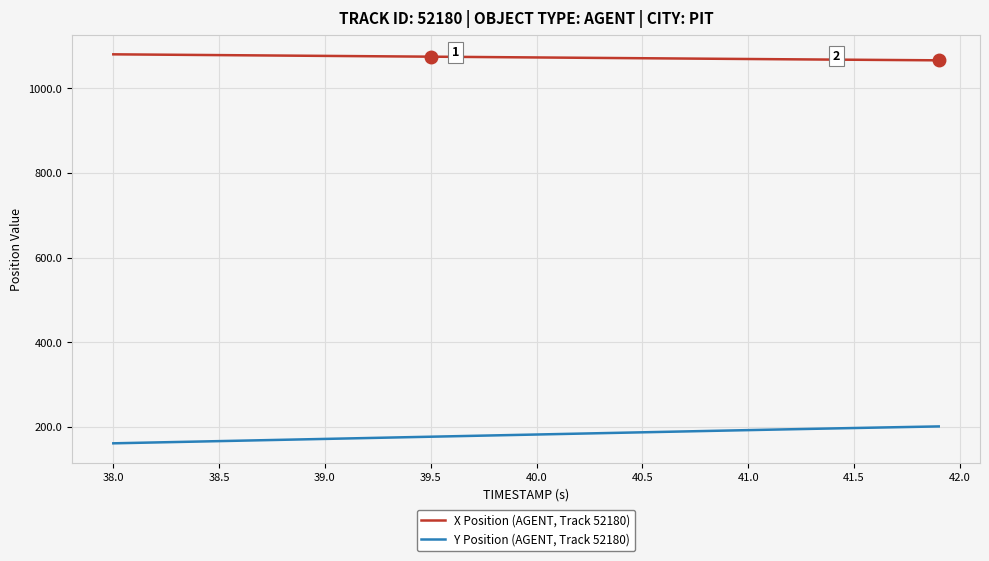

What are all the series names shown in the legend?

X Position (AGENT, Track 52180), Y Position (AGENT, Track 52180)